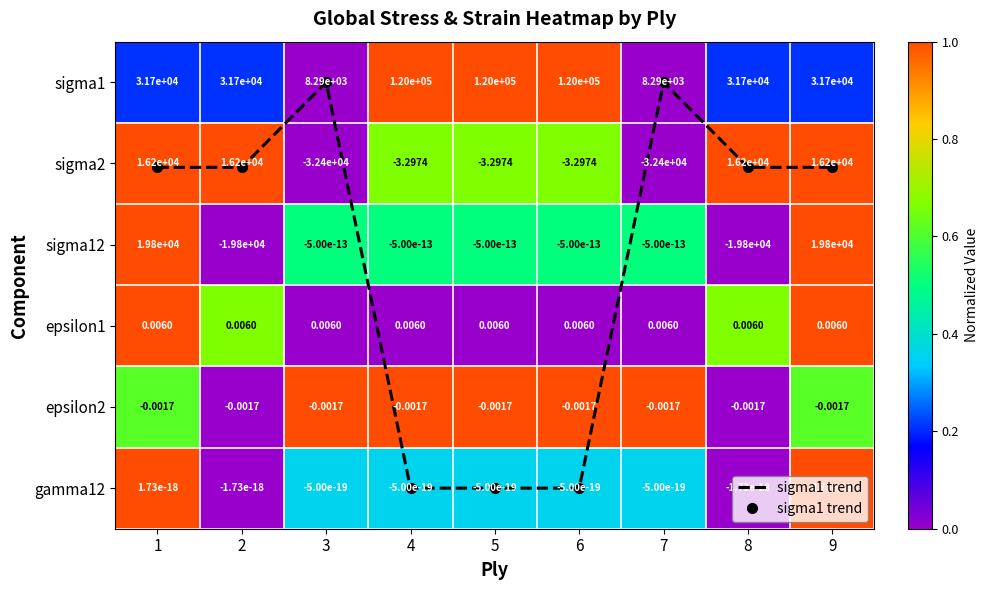

Which series has the largest total across all categories?

sigma1 trend